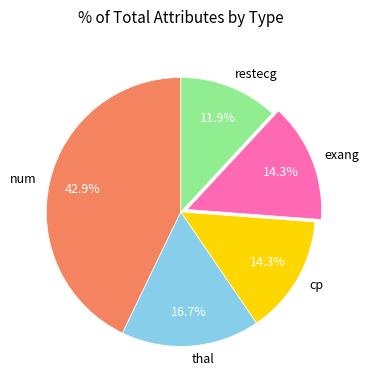

To the nearest percent, what is the difference between the largest and smallest slice percentages?

31%